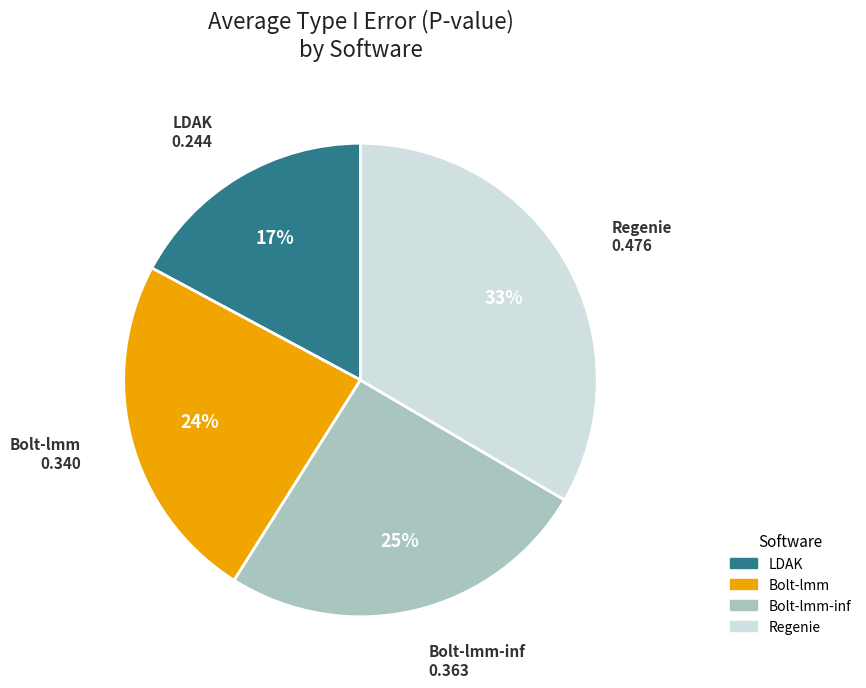

Does any single category account for the majority?

No